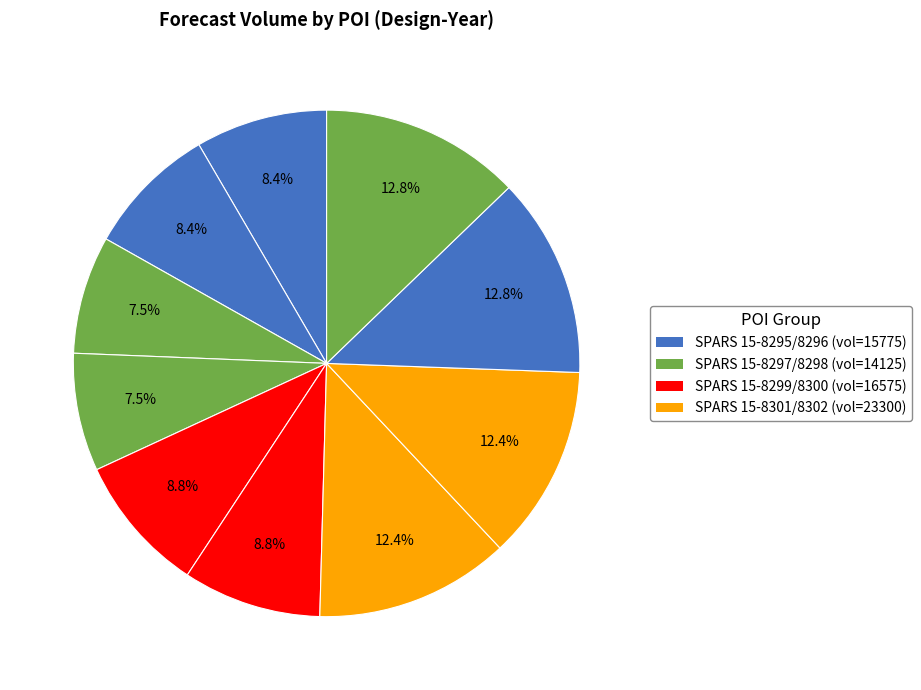

Count the number of slices in the pie.

10